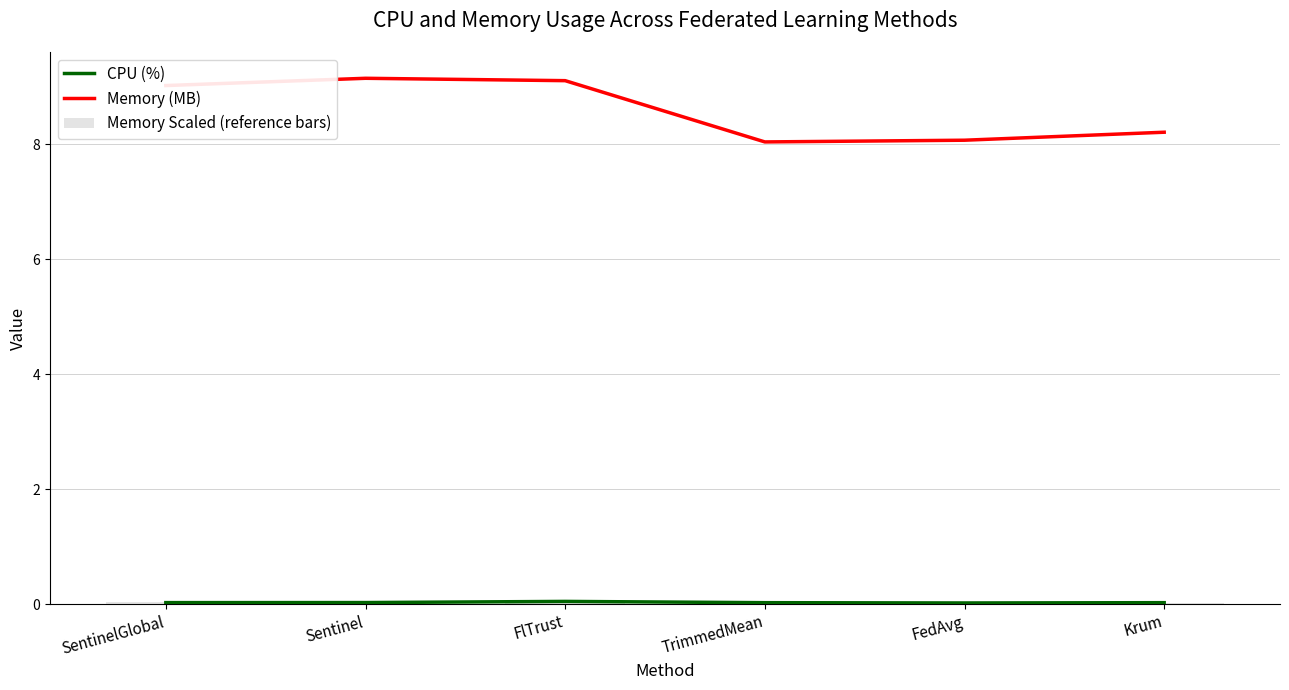

At which category is the sum across all series the highest?

Sentinel